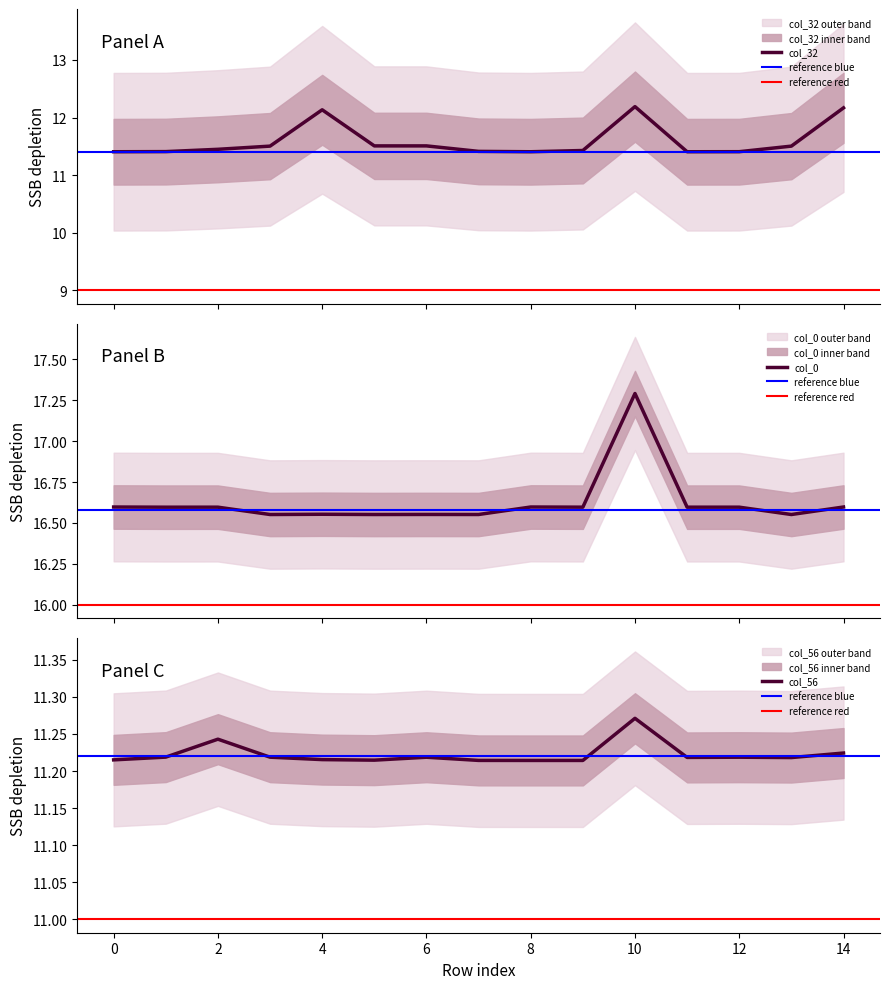

The value of col_56 at 1 is 11.2. True or false?

True